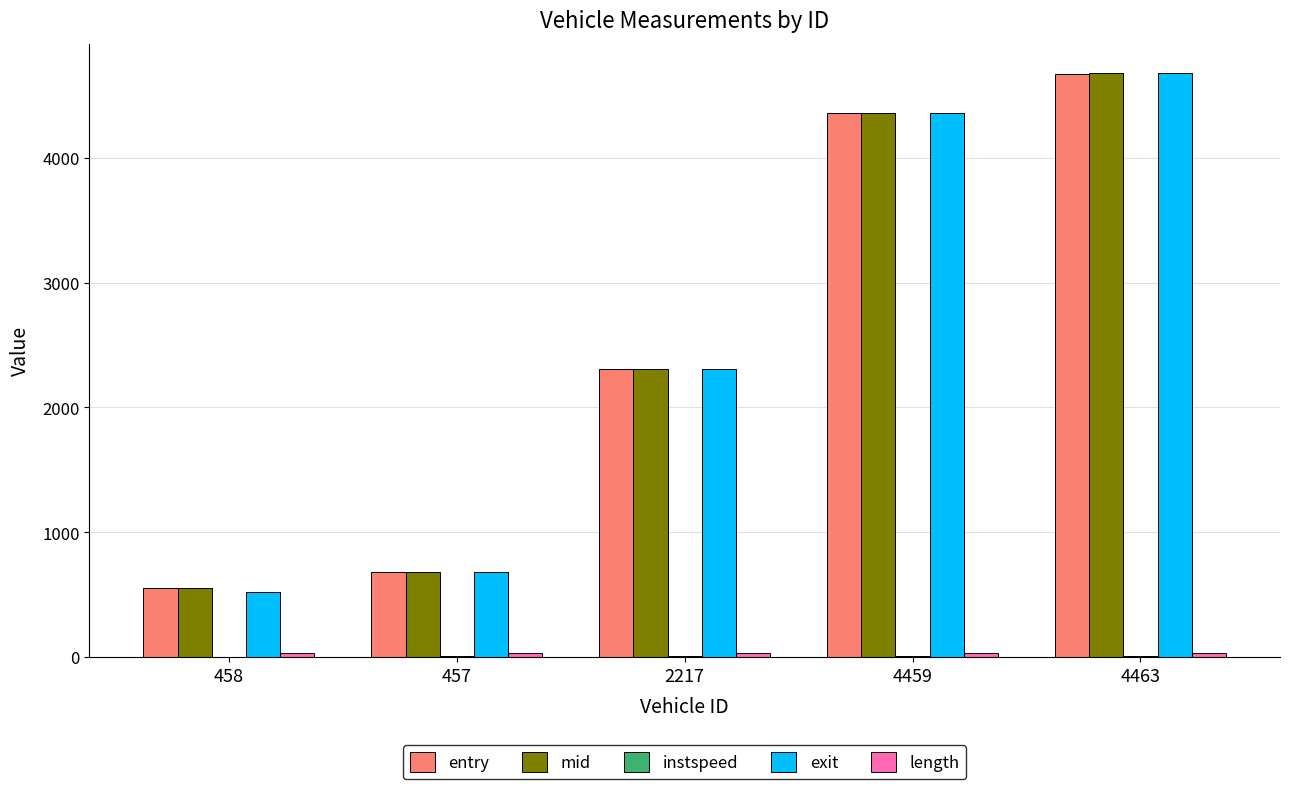

Does the chart contain stacked bars?

No